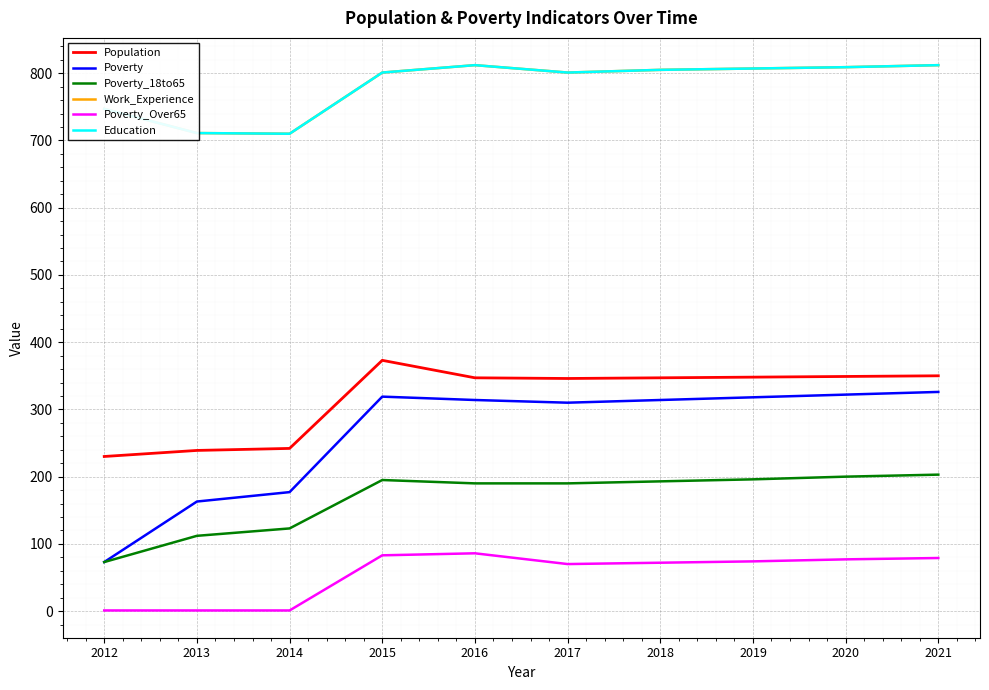

What is the average value of the Work_Experience series?

782